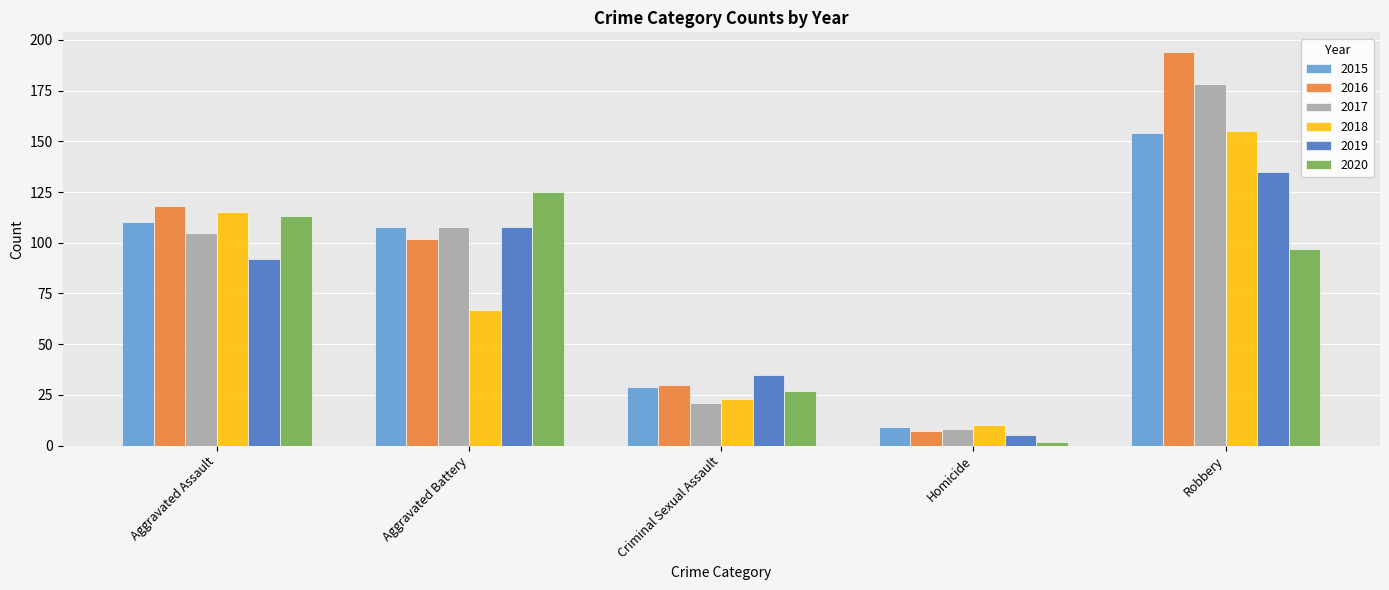

How many data points does each series have?

5